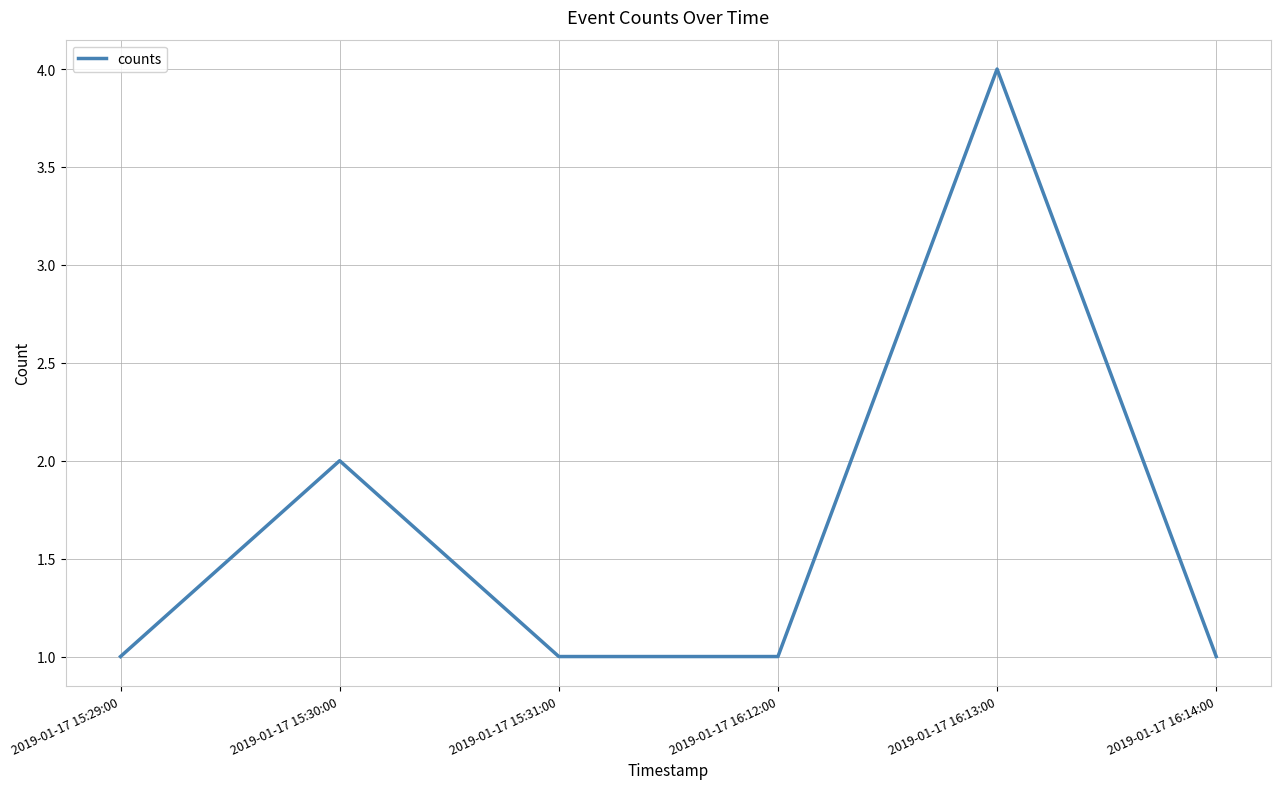

Is it true that the value at 2019-01-17 16:14:00 is 1?

True